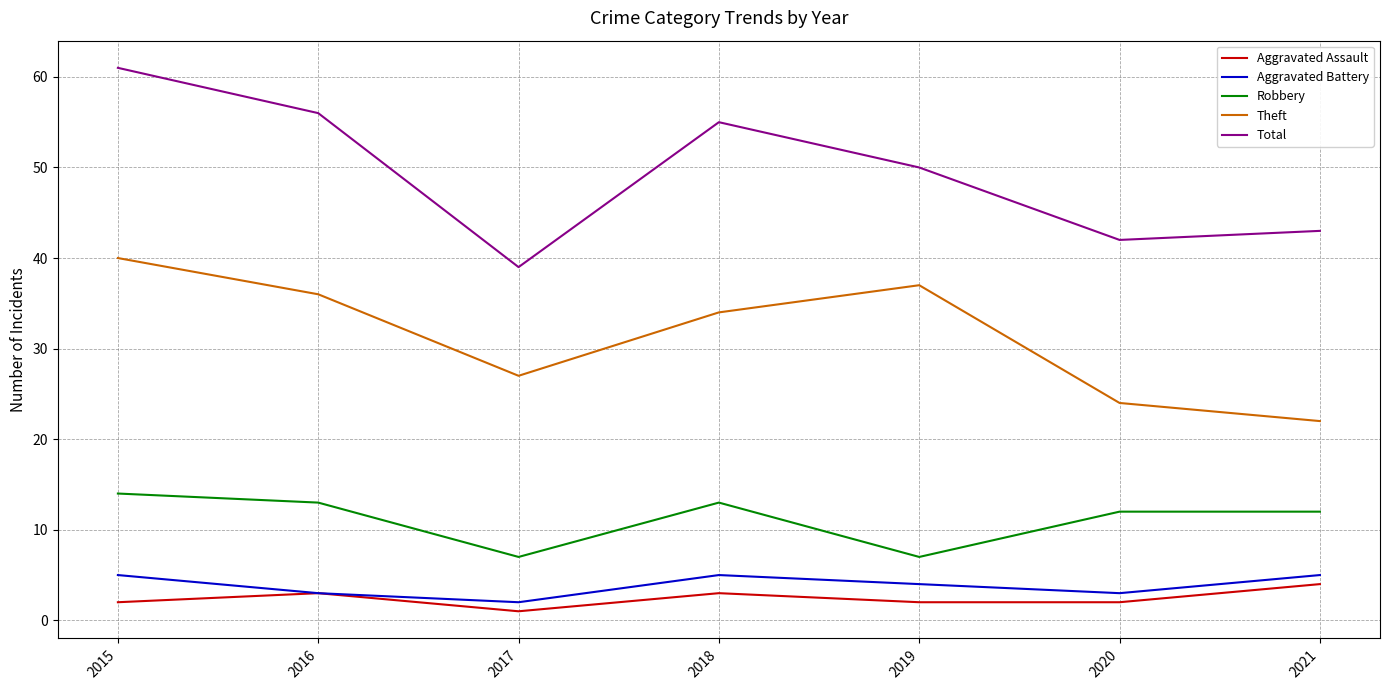

The Robbery series shows 14 at 2015. True or false?

True